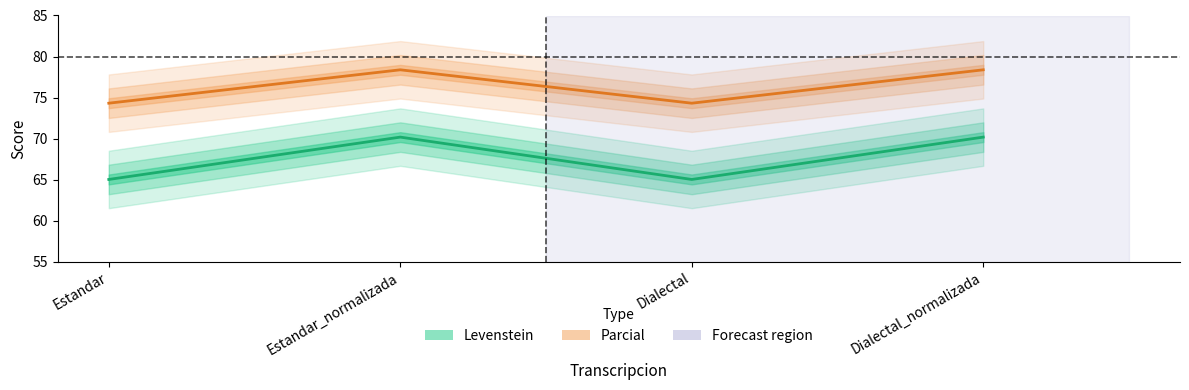

Reading left to right, list all the values displayed in this chart.

Levenstein: 65.0	70.2	65.0	70.2
Parcial: 74.3	78.4	74.3	78.4